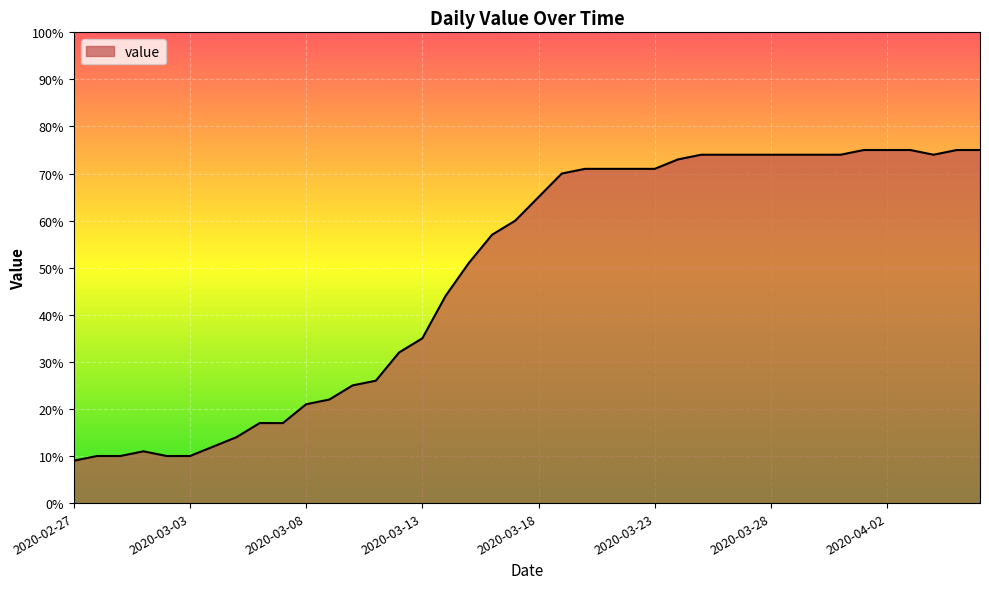

How many lines are shown in the chart?

1